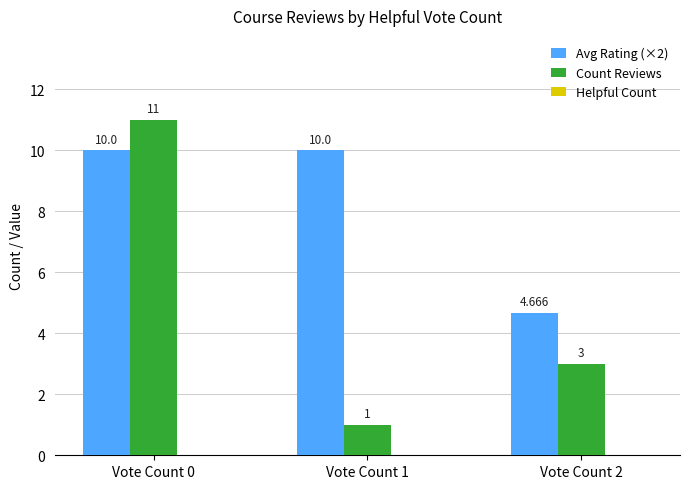

What is the total value across all series at Vote Count 2?

7.7